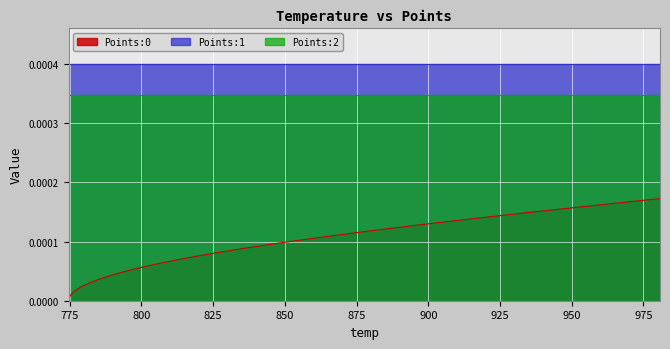

True or false: Points:2 and Points:0 intersect in this chart.

False